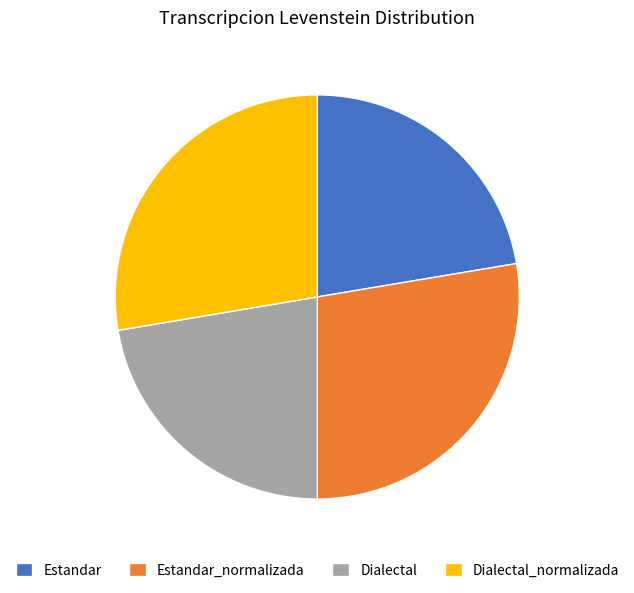

Does Dialectal_normalizada represent more than half of the total?

No